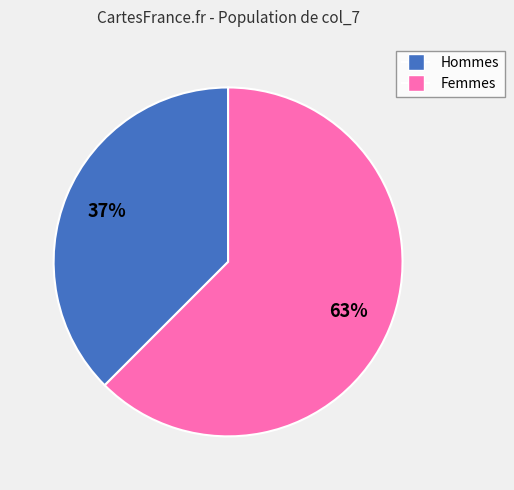

Is there a majority slice in this chart?

Yes